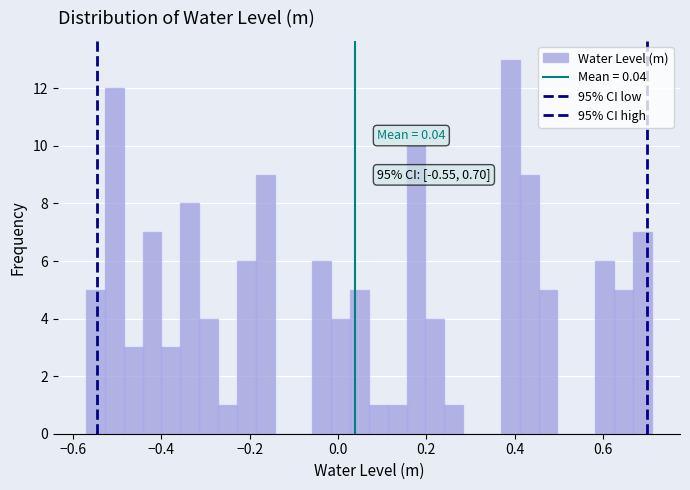

Around what value on the x-axis is the tallest bar? Give the approximate position of its centre, as read against the axis.

0.40